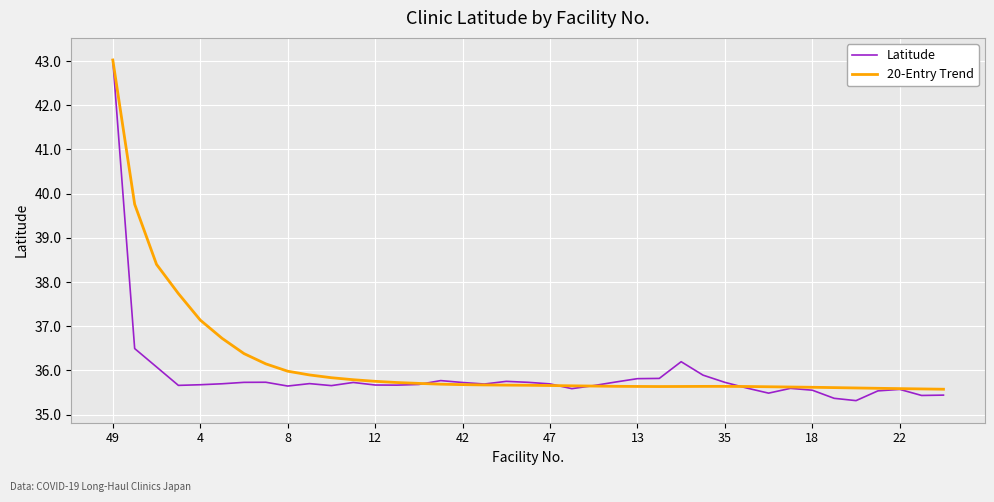

Which series has the widest spread of values?

Latitude